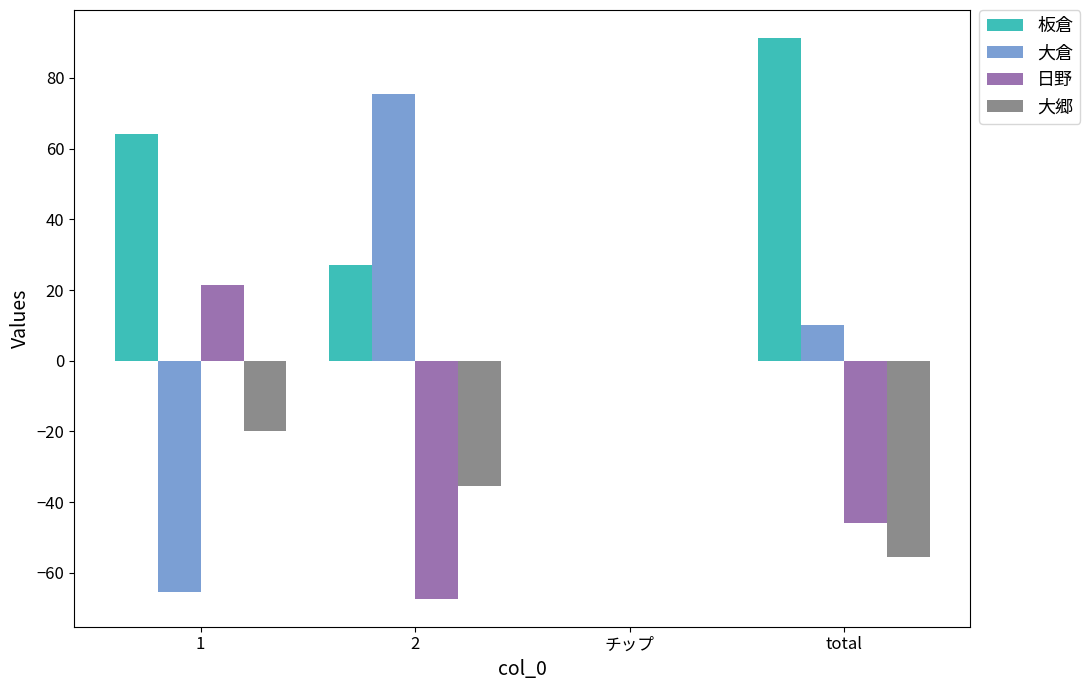

Reading right to left, extract all data points from this chart.

板倉: 91.3	0.0	27.1	64.2
大倉: 10.1	0.0	75.6	-65.5
日野: -46.0	0.0	-67.3	21.3
大郷: -55.4	0.0	-35.4	-20.0